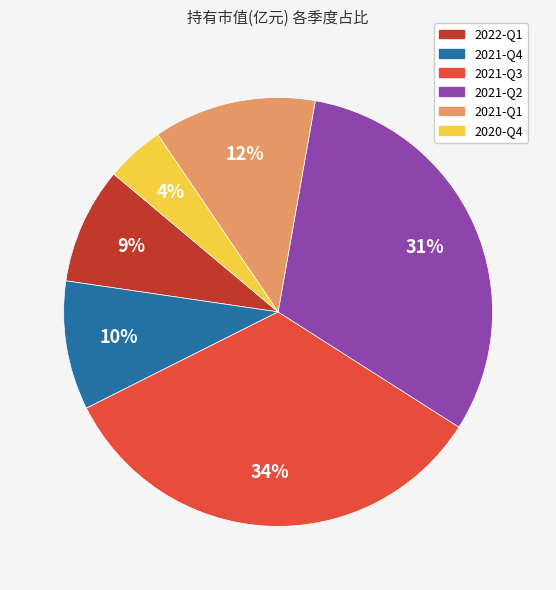

Count the number of slices in the pie.

6